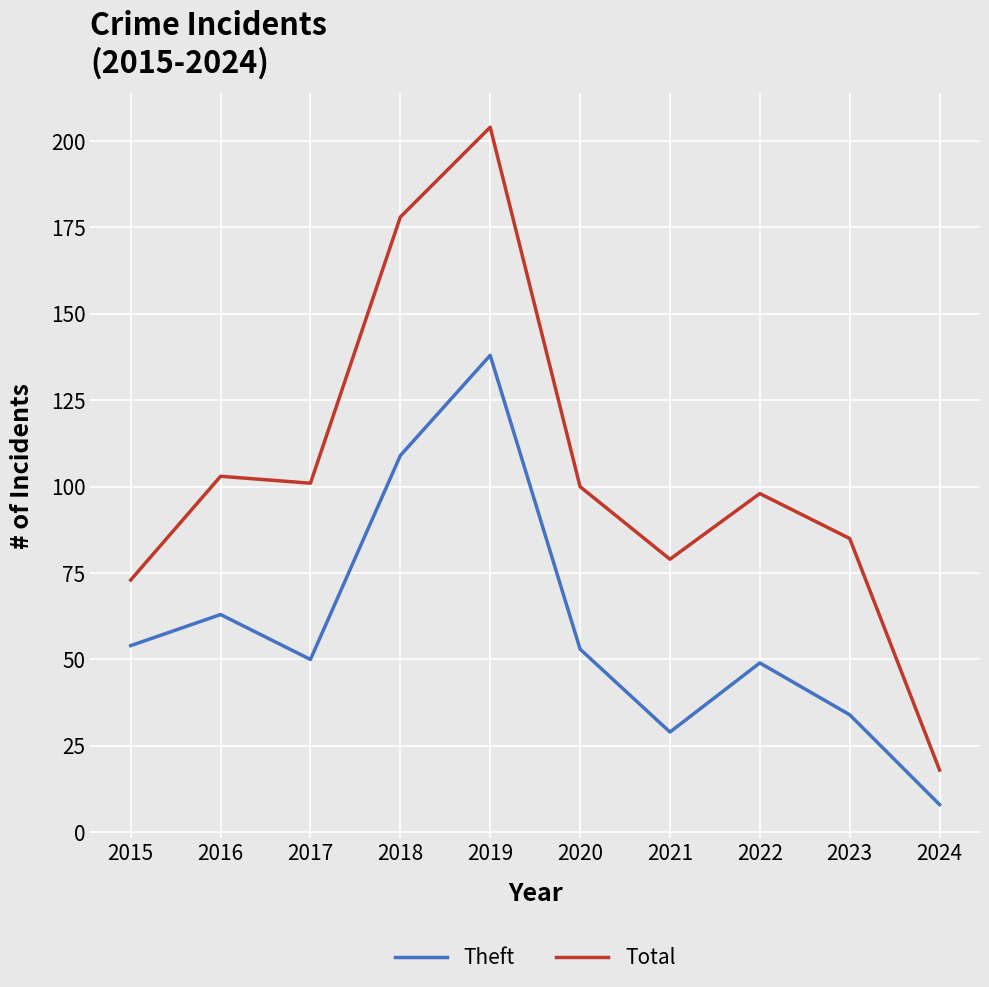

Where is Theft nearest to the value 73?

2016